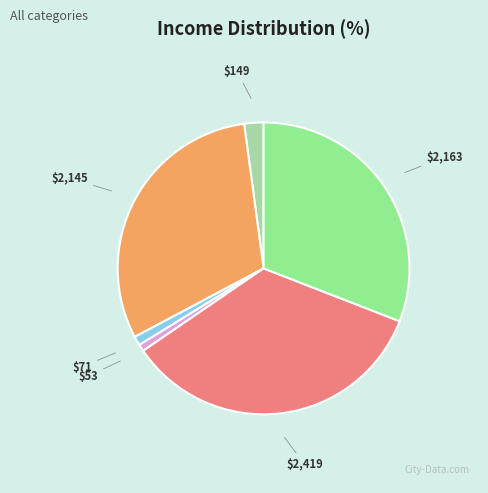

Does any single category account for the majority?

No